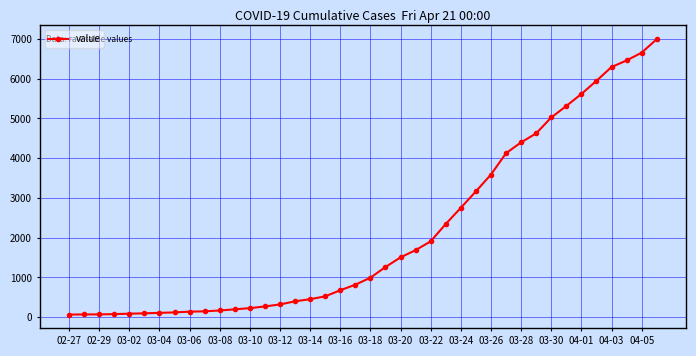

What is the greatest value displayed?

6995